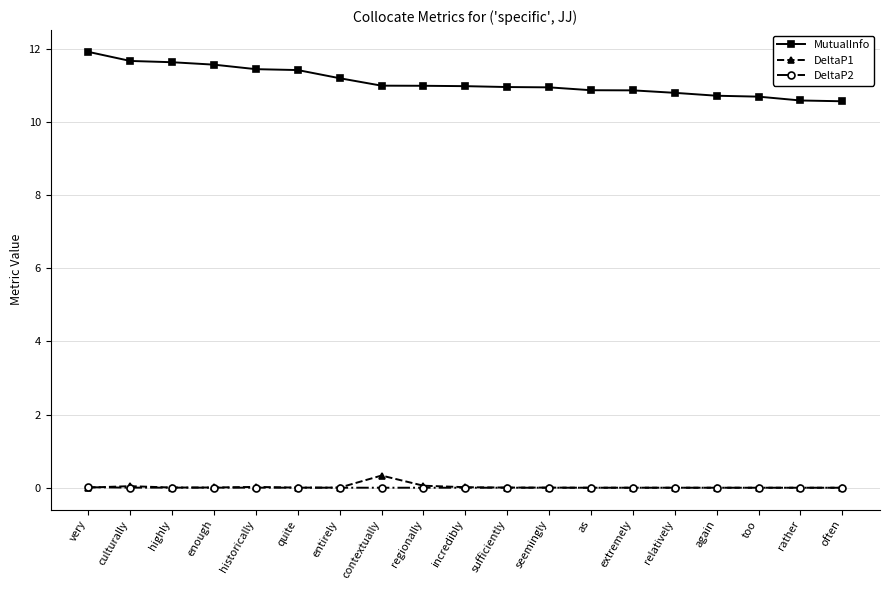

What is the greatest value displayed?

11.9